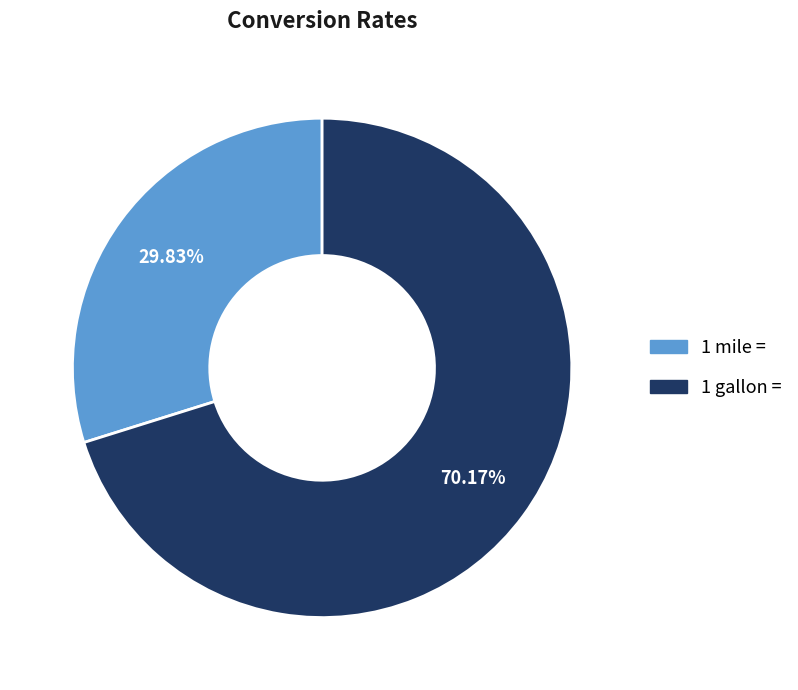

What is the smallest slice in the pie chart?

1 mile =